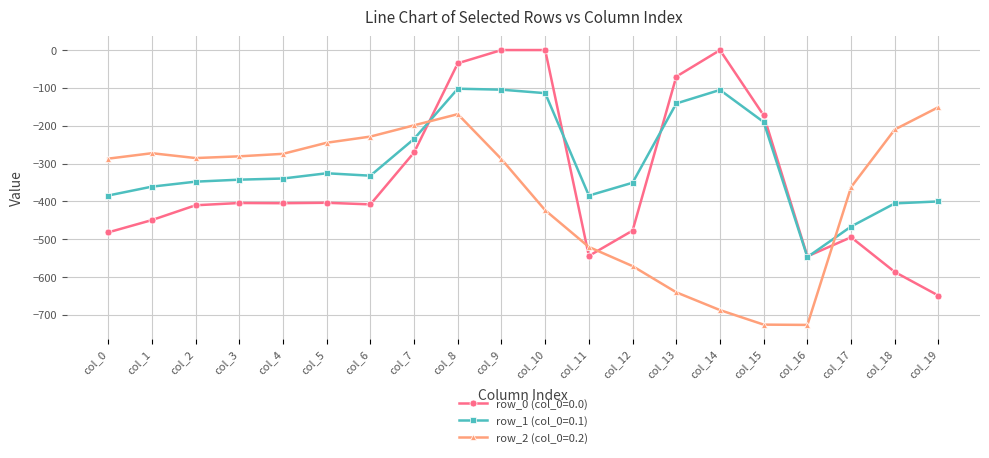

What is the difference between the maximum and minimum values in the row_0 (col_0=0.0) series?

649.2